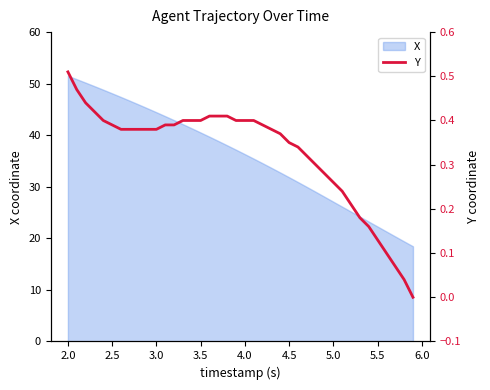

The X series shows 48.1 at 2.5. True or false?

True